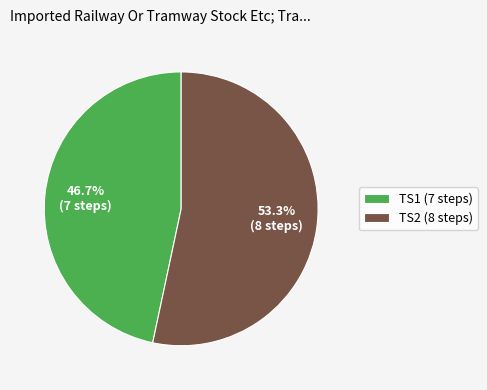

How many segments does this pie chart have?

2